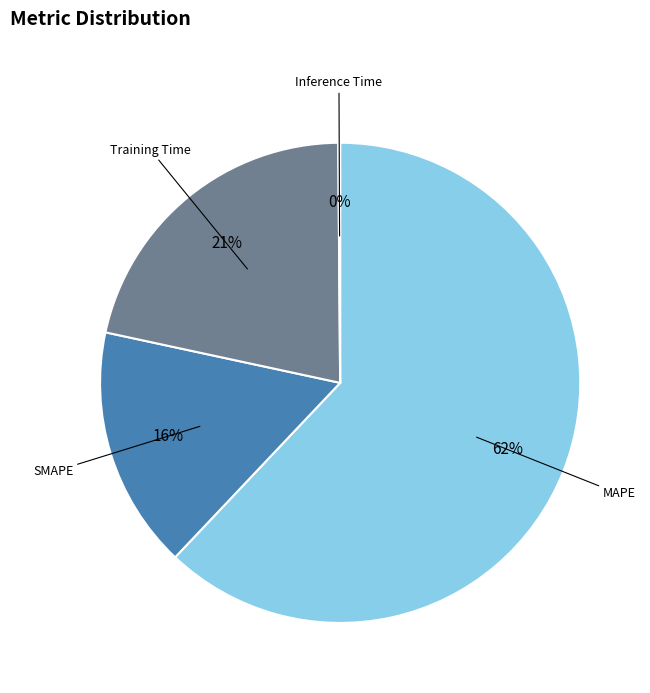

To the nearest percent, what is the average slice percentage?

25%